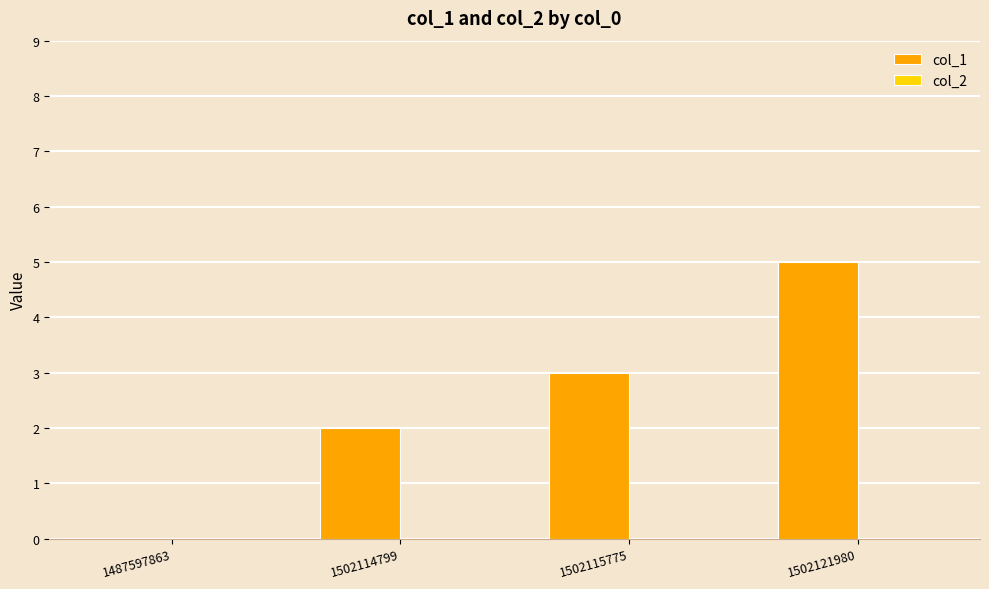

How many series are shown in this chart?

1